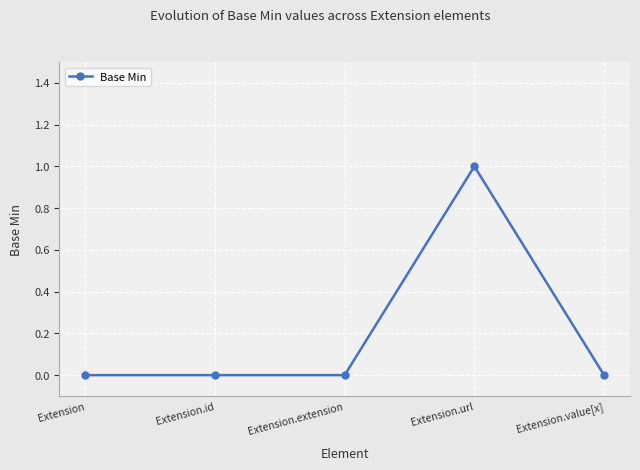

True or false: the data has more than 0 interior local peaks.

True